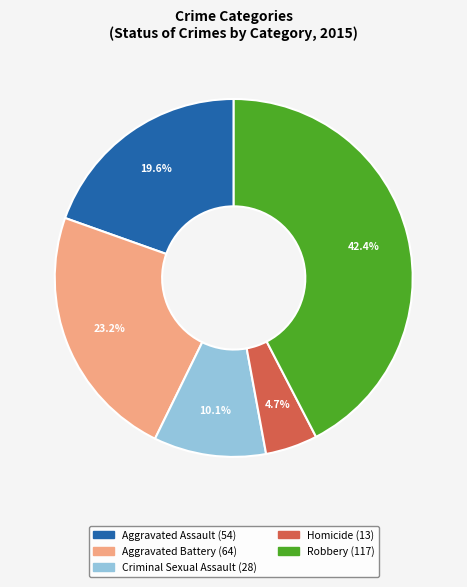

Is there a majority slice in this chart?

No